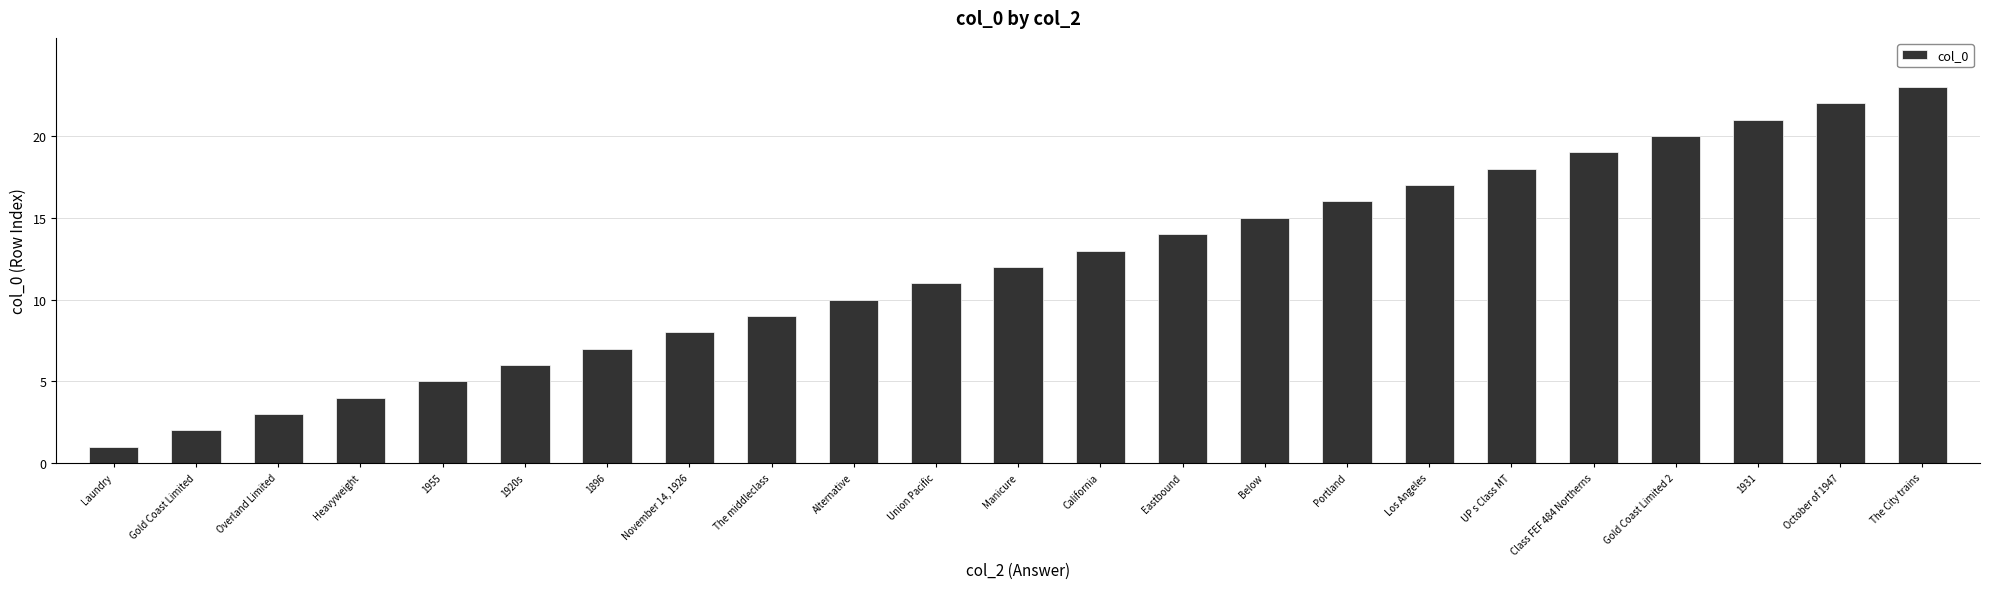

What is the difference between the values at The City trains and Overland Limited?

20